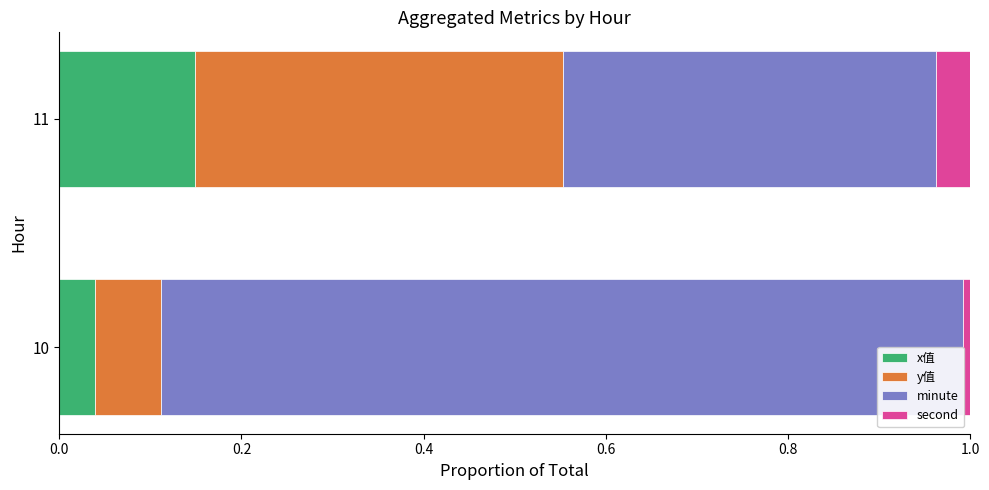

Count the number of categories in the chart.

2